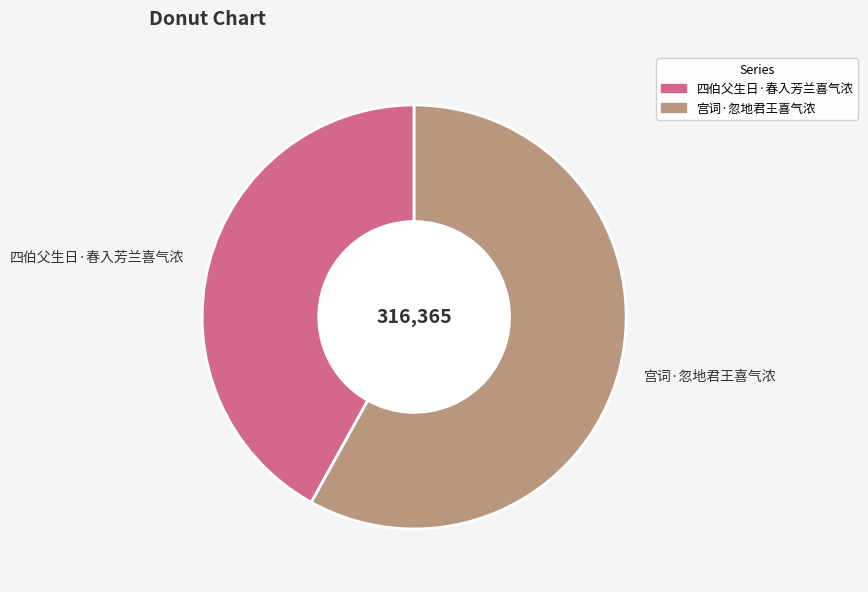

What is the majority slice?

宫词·忽地君王喜气浓